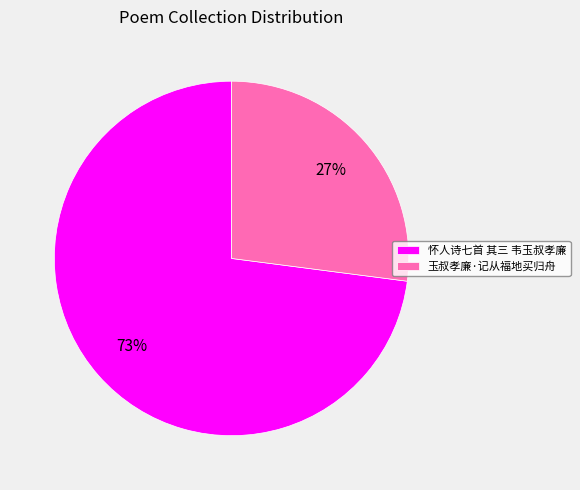

To the nearest percent, what is the average slice percentage?

50%